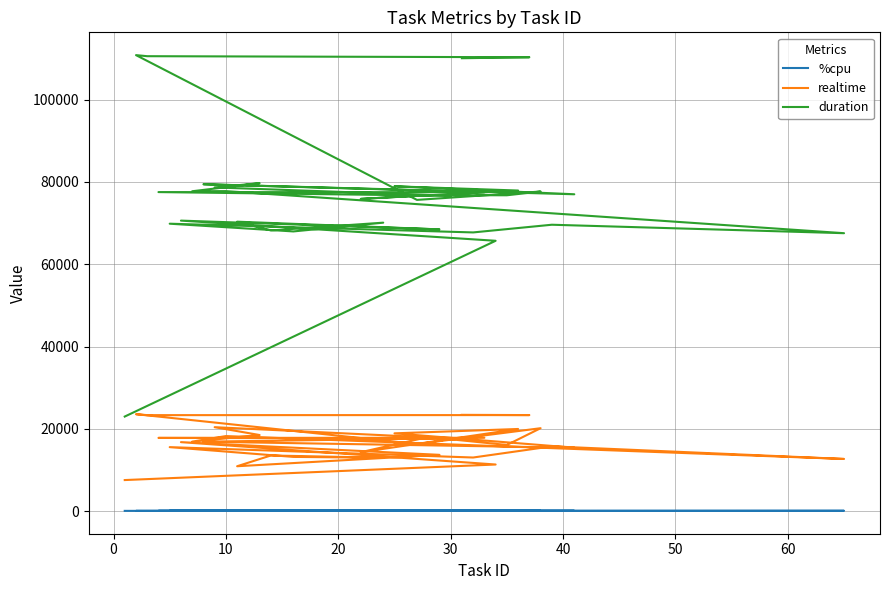

What is the label of the 30th point from the right?

10